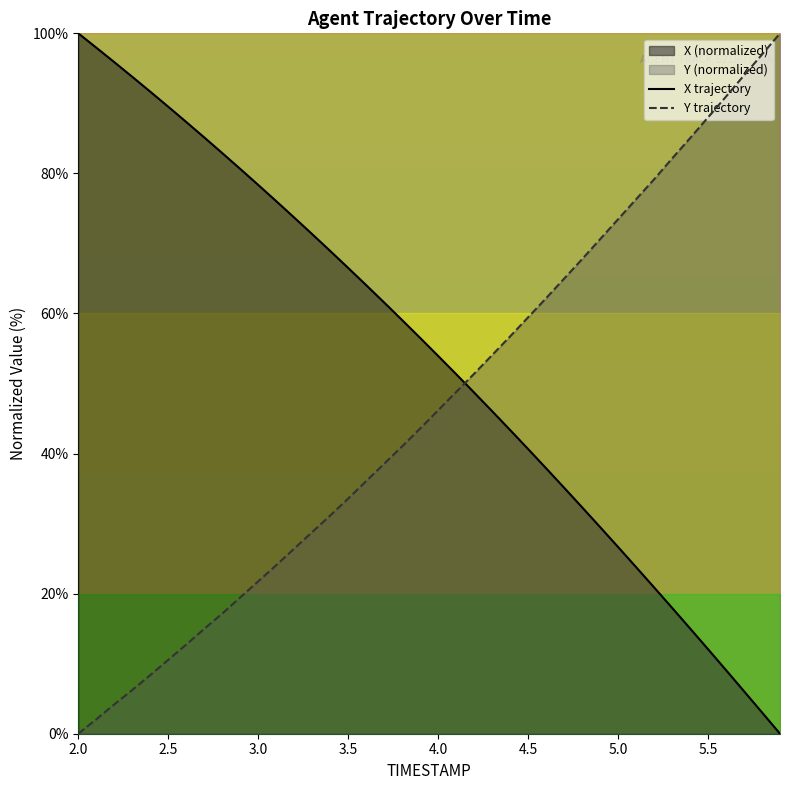

Which has a higher value, 4.6 or 5.6?

4.6